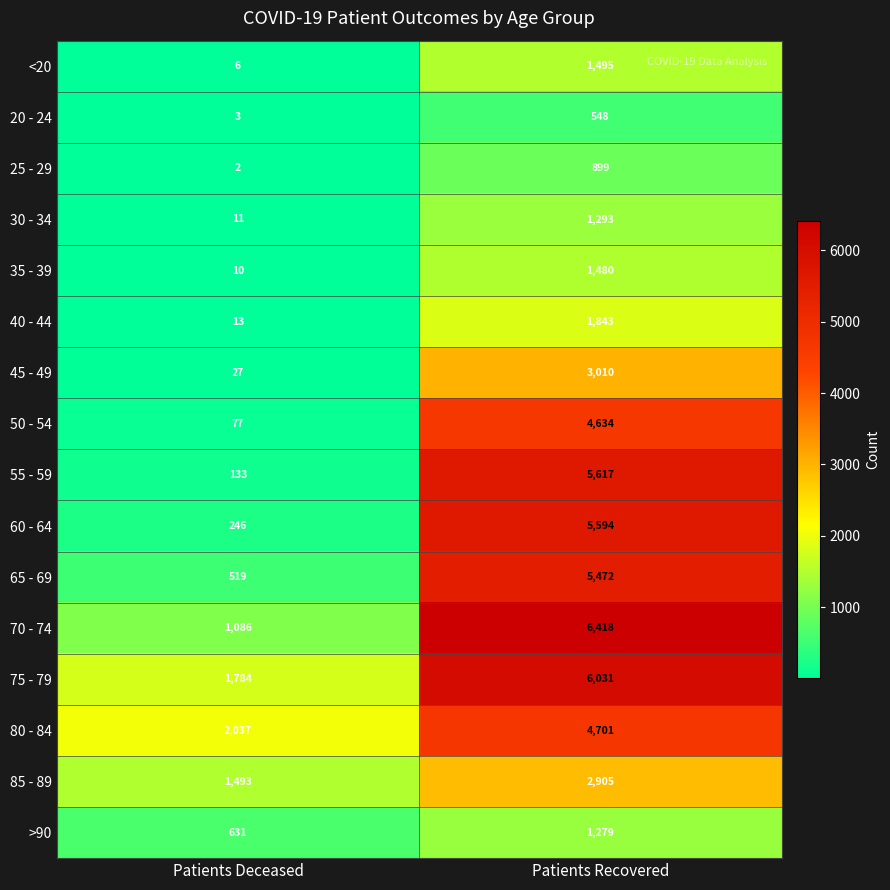

What is the sum of the 20 - 24 values at Patients Deceased and Patients Recovered?

551